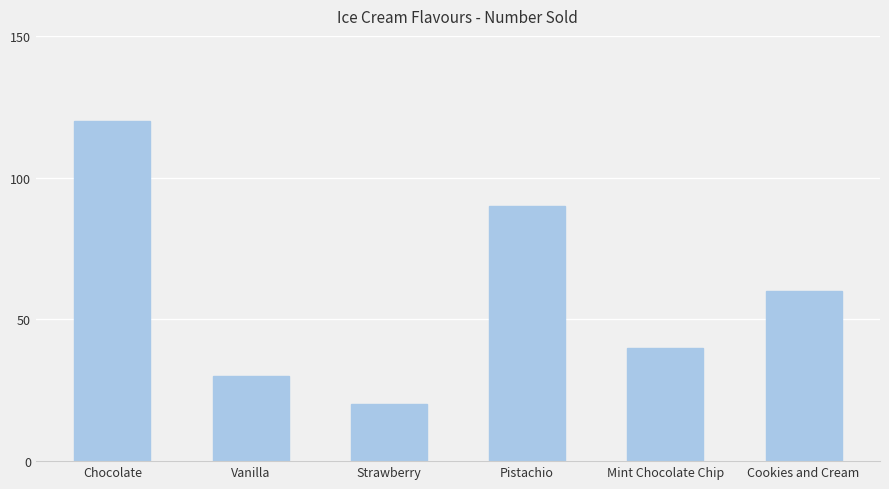

List the labels in order of value, smallest first.

Strawberry, Vanilla, Mint Chocolate Chip, Cookies and Cream, Pistachio, Chocolate